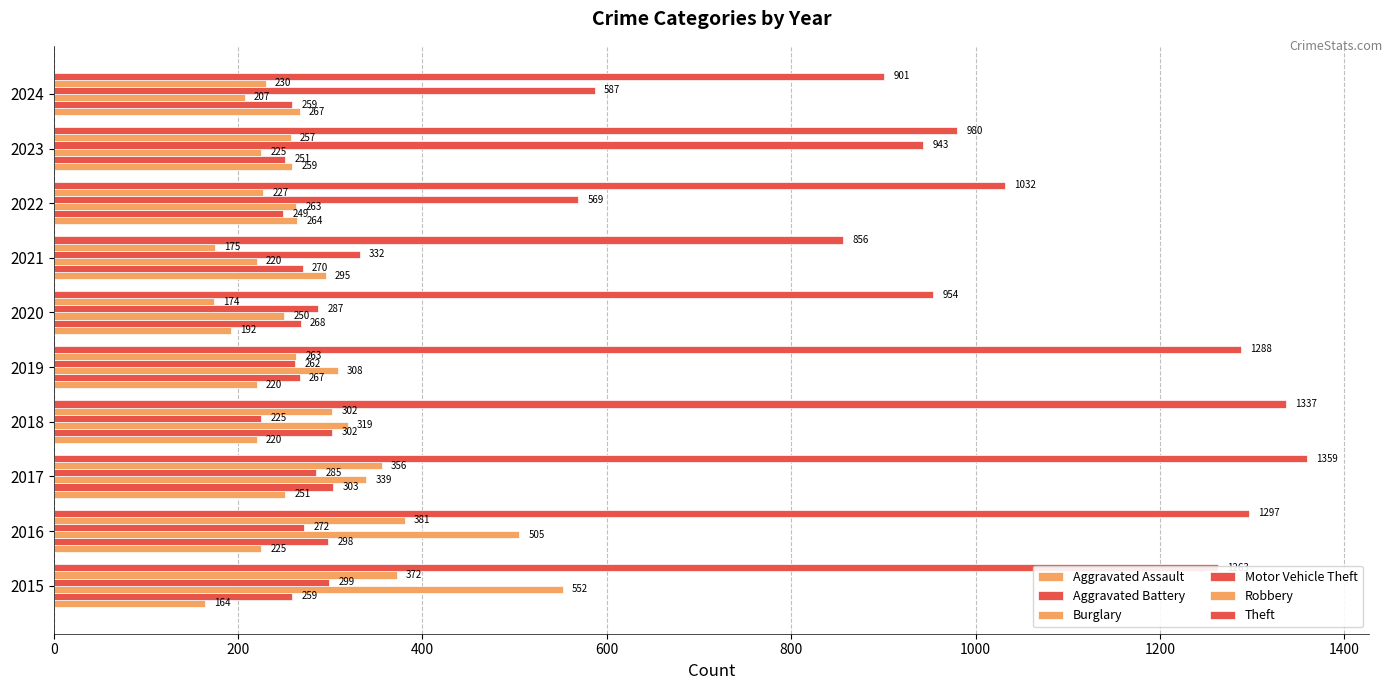

How many values in the Theft series are below 1263?

5